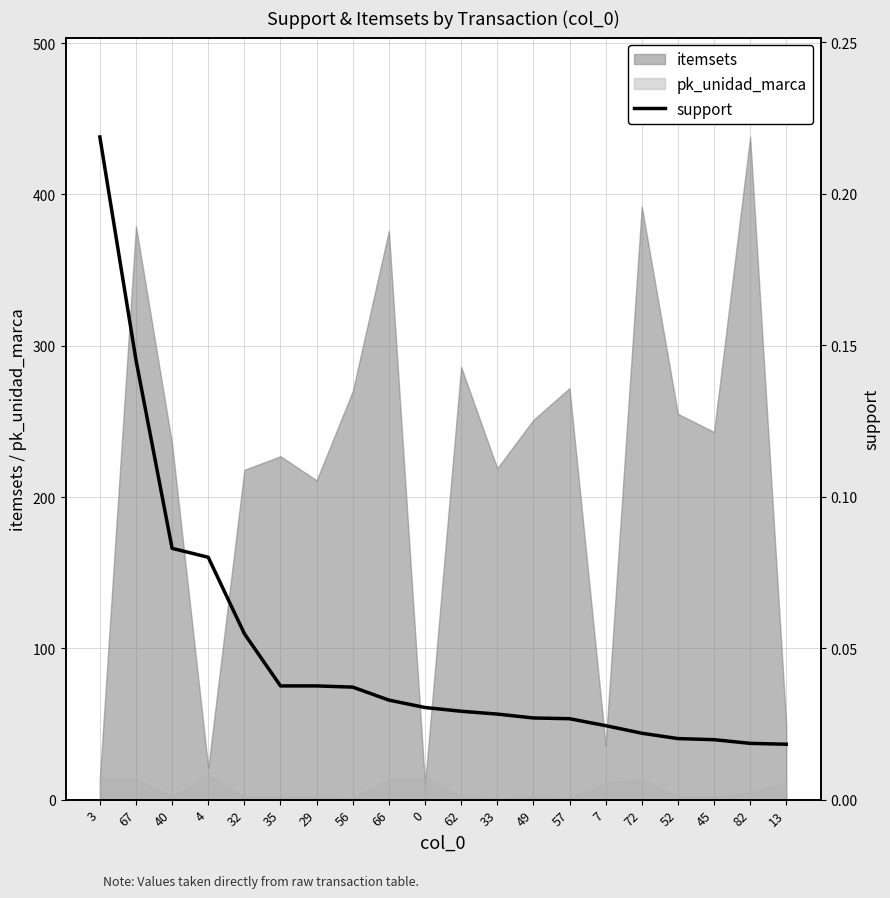

Does the chart have visible grid lines?

Yes